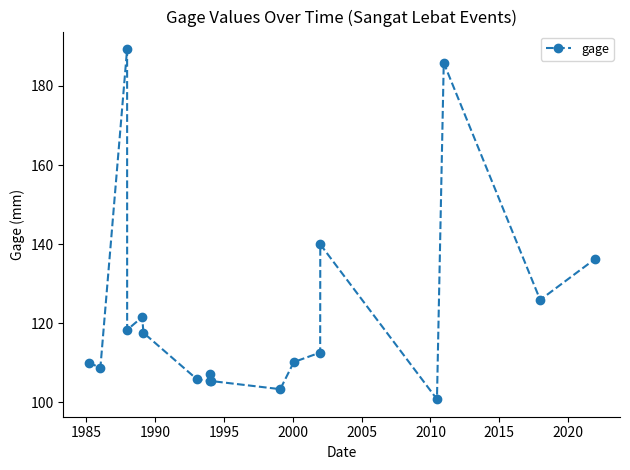

What is the value of the 15th point from the left?

100.8